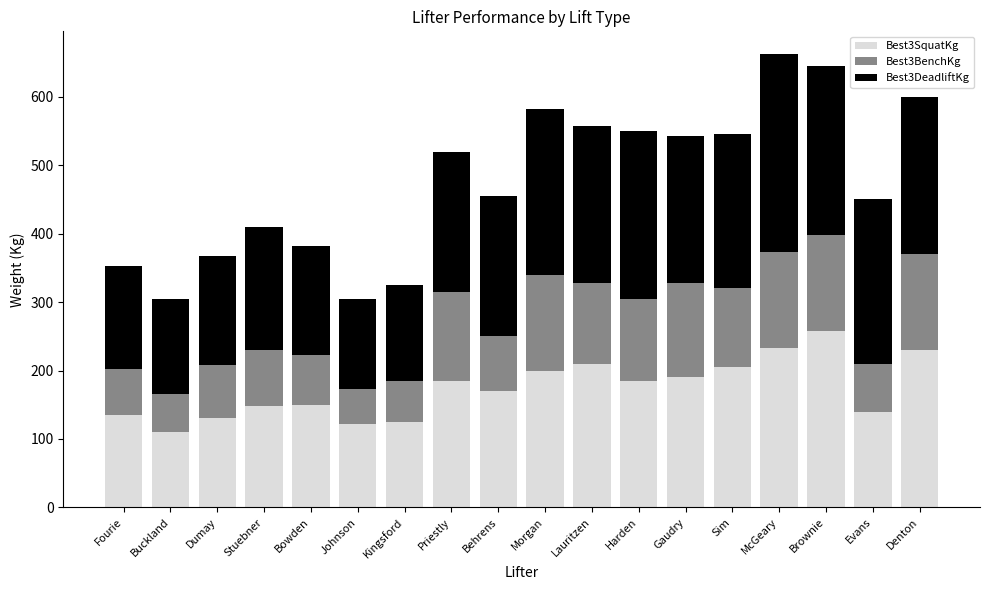

What is the total value across all series at Brownie?

645.0